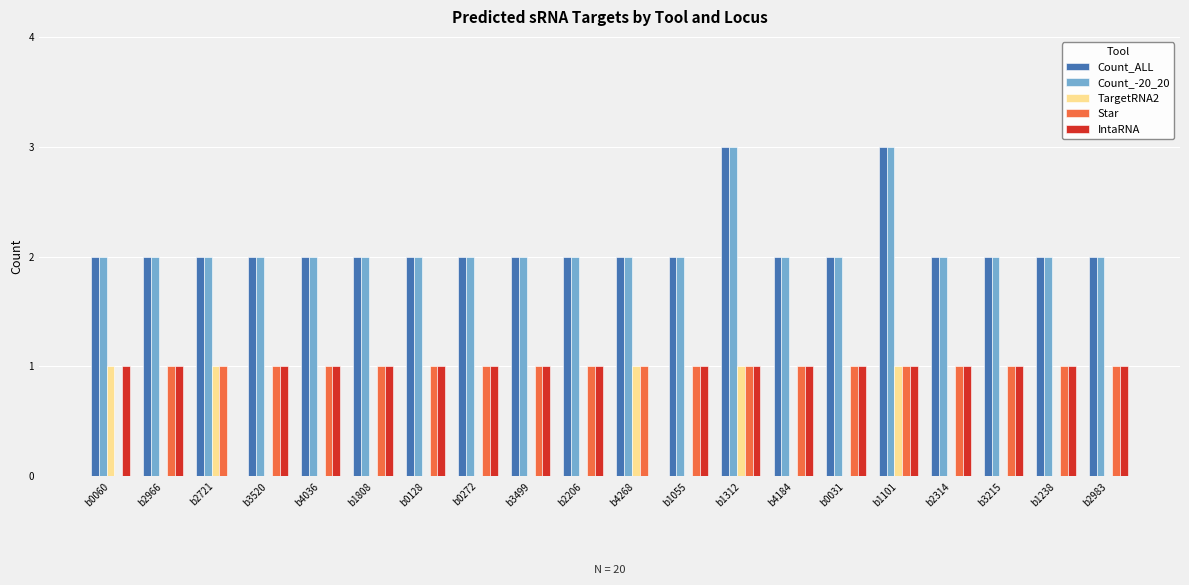

True or false: TargetRNA2 has a value of 1 at b1312.

True